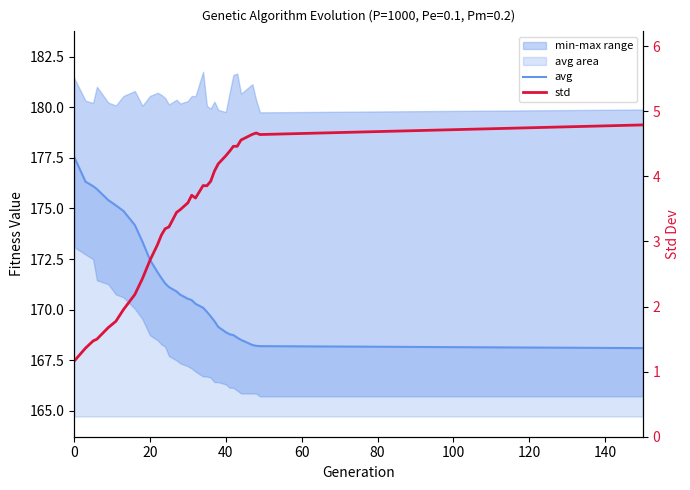

Is it true that std equals 0.4 at 0?

False